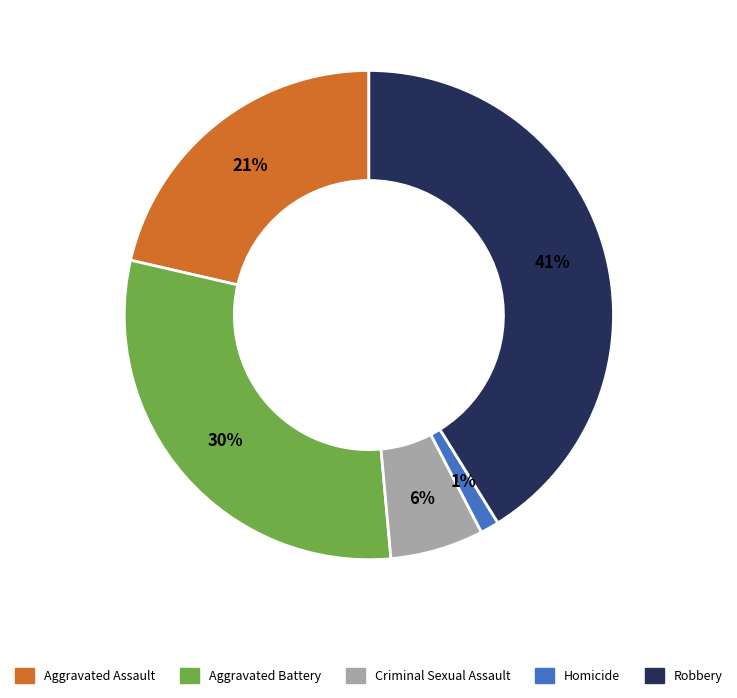

Is there any slice that represents more than half of the pie?

No